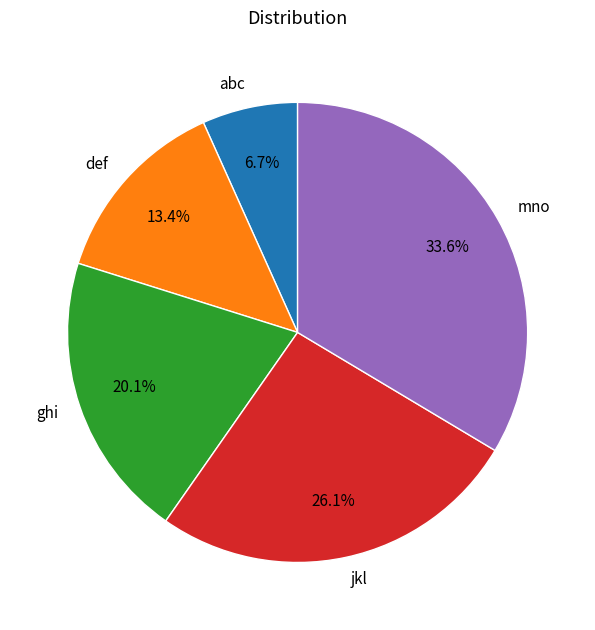

Which category has the smallest portion of the pie?

abc